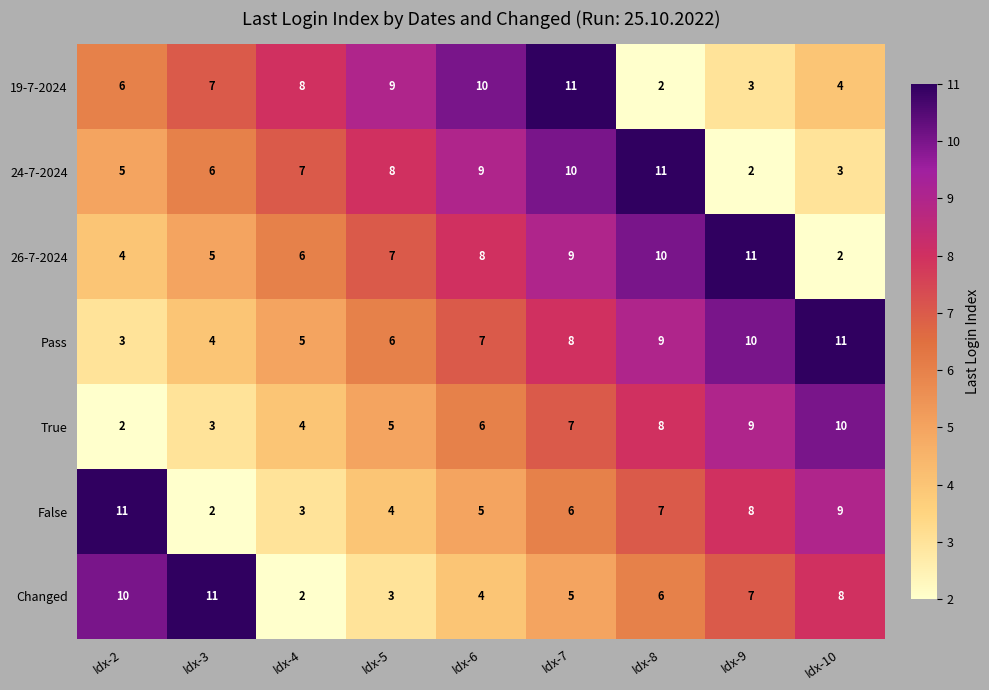

What is the sum of all Changed values?

56